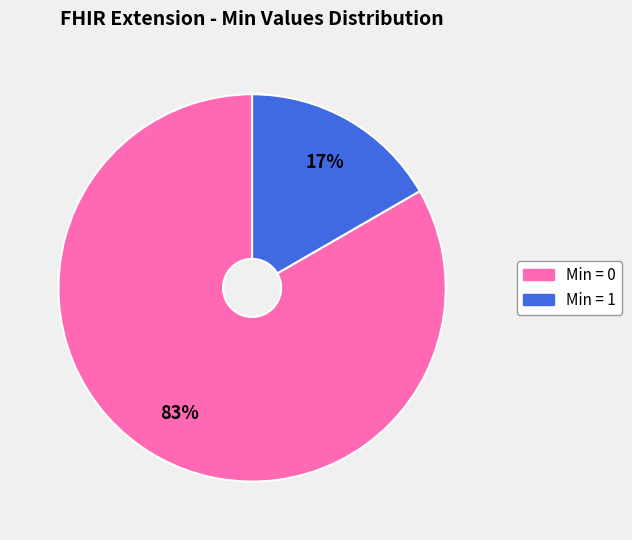

Count the number of slices in the pie.

2